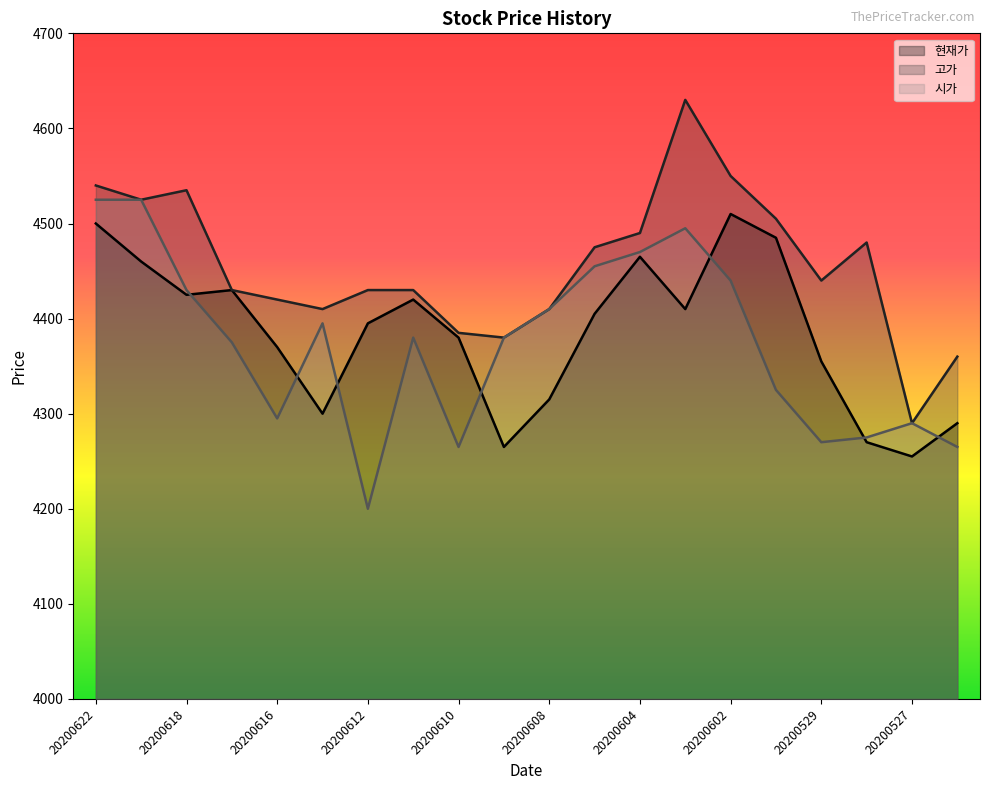

In 현재가, how many points are higher than both neighbors (excluding endpoints)?

4